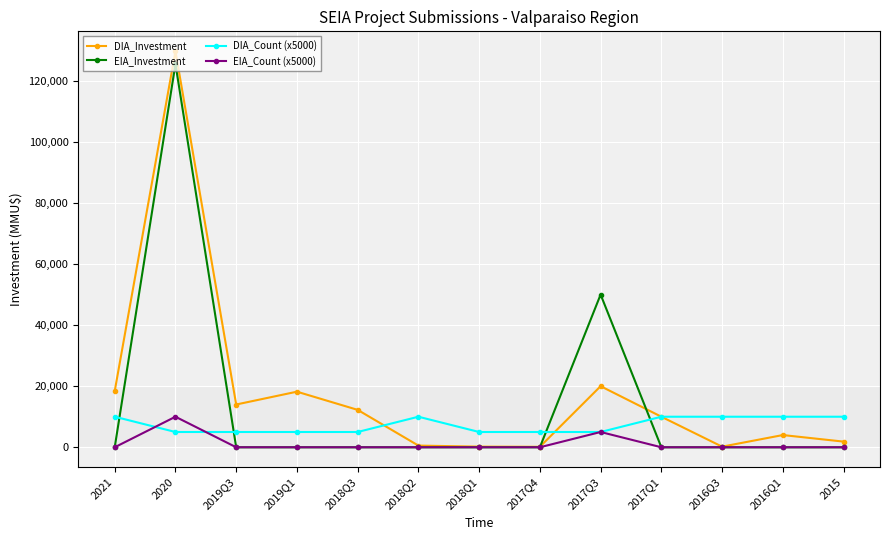

Is the value of EIA_Count (x5000) at 2019Q3 greater than the value of DIA_Investment at 2021?

No